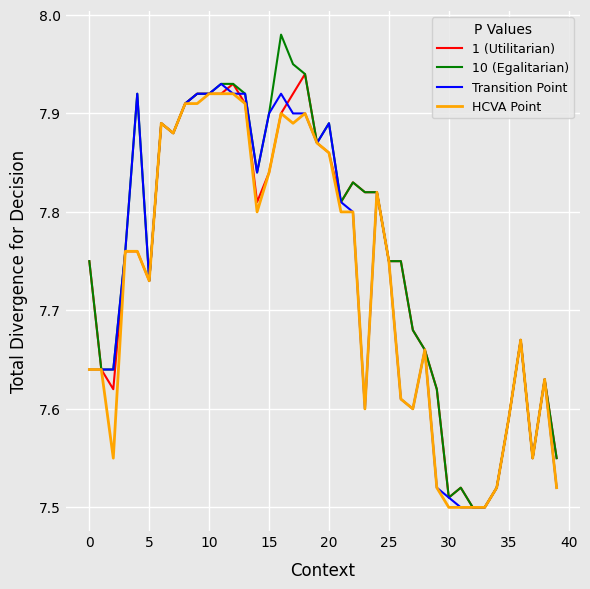

What are all the series names shown in the legend?

1 (Utilitarian), 10 (Egalitarian), Transition Point, HCVA Point